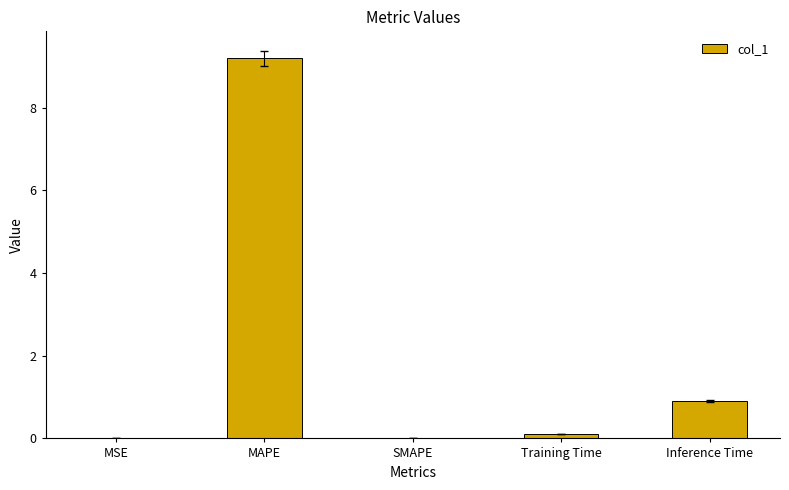

Is it true that the value at Inference Time is 0.9?

True